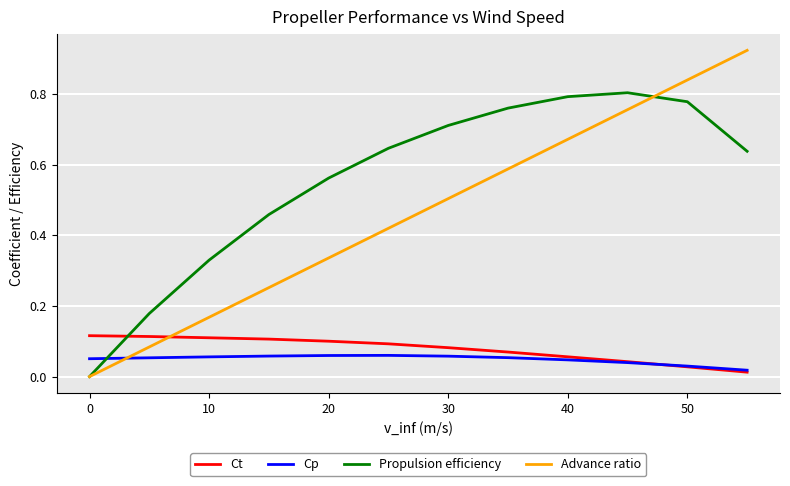

Which series has the largest range (max minus min)?

Advance ratio